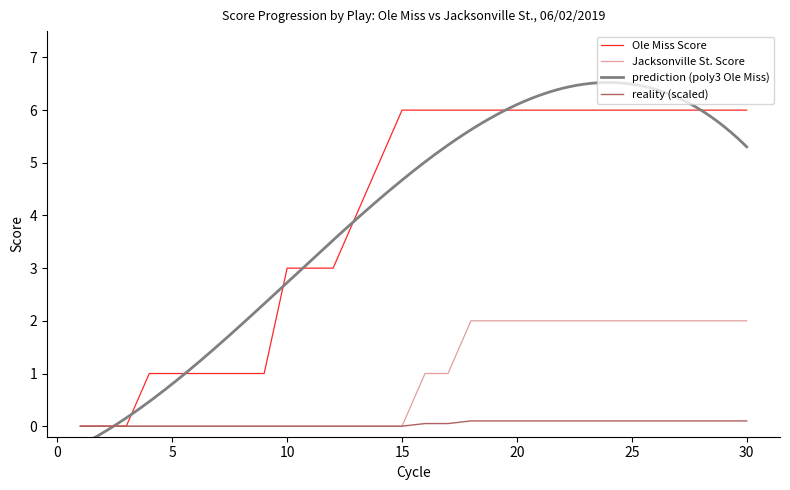

True or false: Ole Miss Score has more than 2 points higher than both neighbors.

False